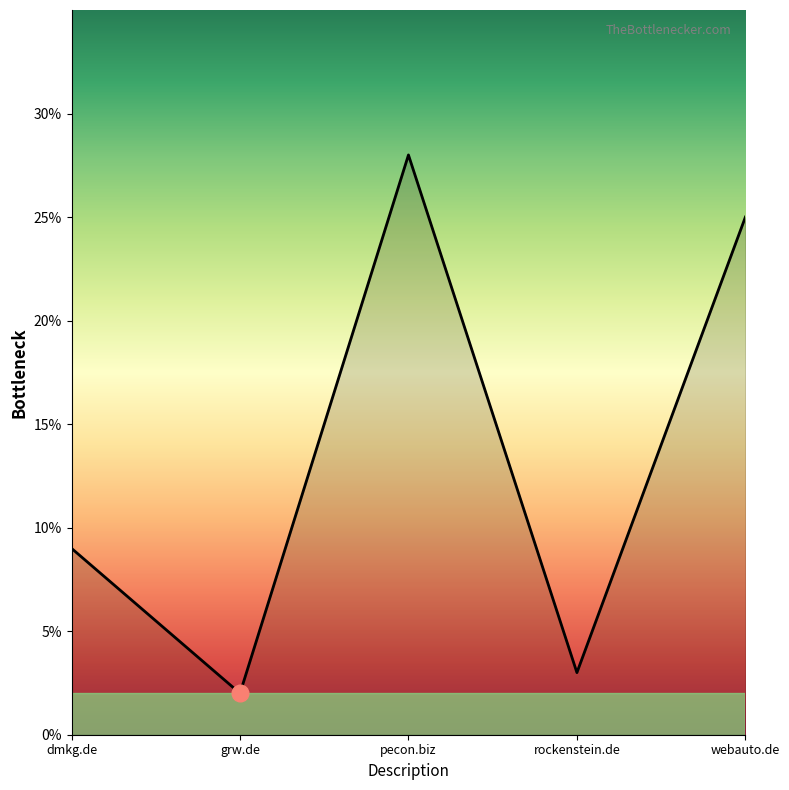

Which has a higher value, grw.de or rockenstein.de?

rockenstein.de